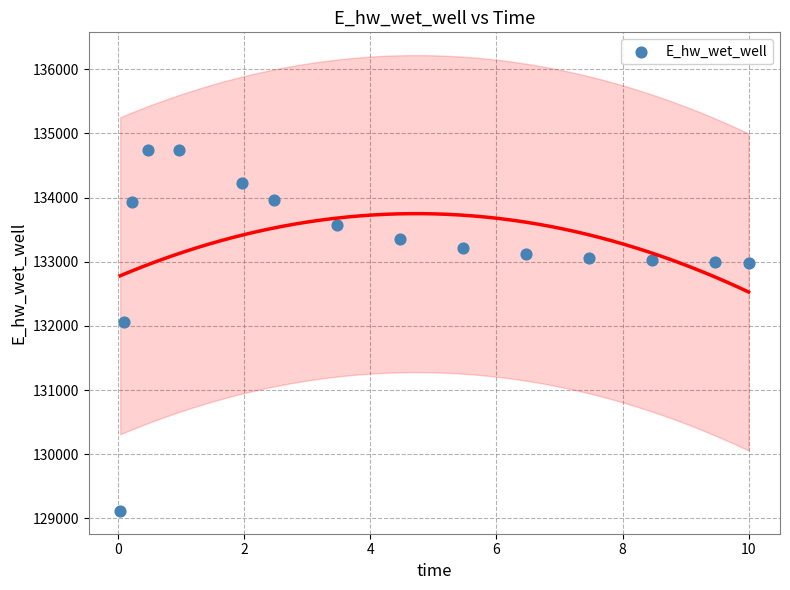

What Y value in the scatter plot is closest to 131931?

132054.5